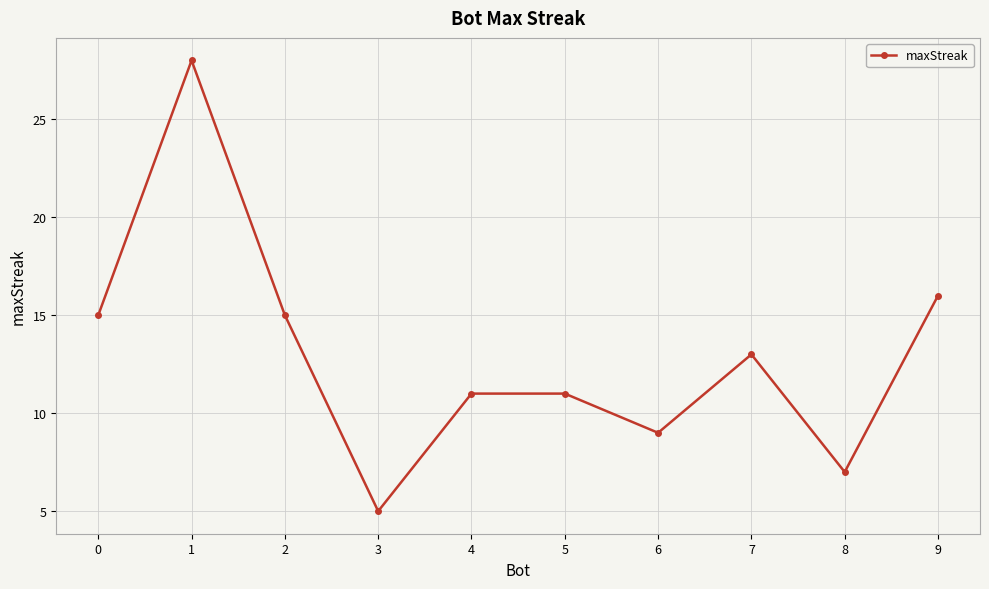

The value at 7 is 3. True or false?

False